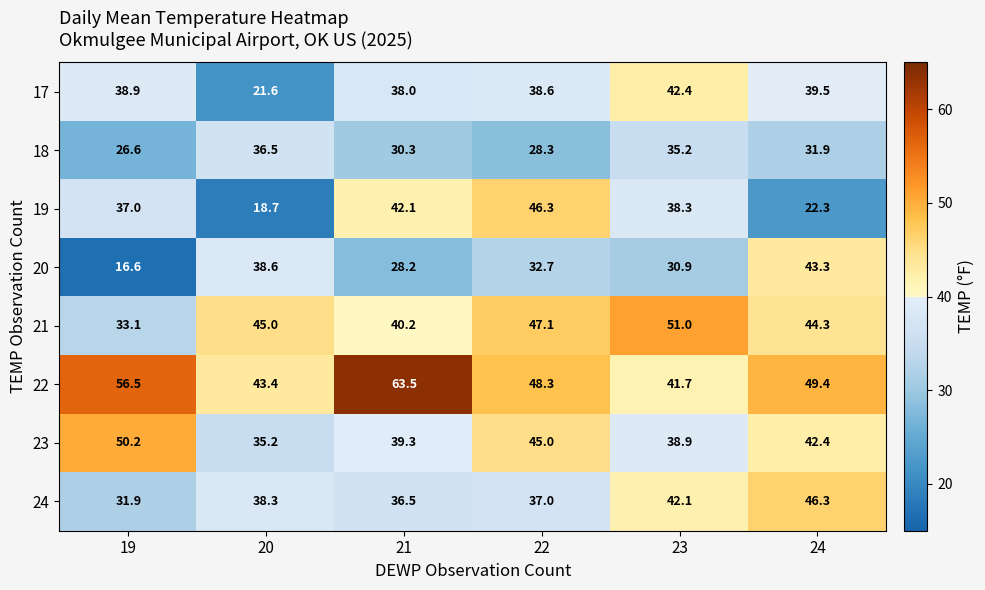

What is the minimum value shown in the chart?

16.6